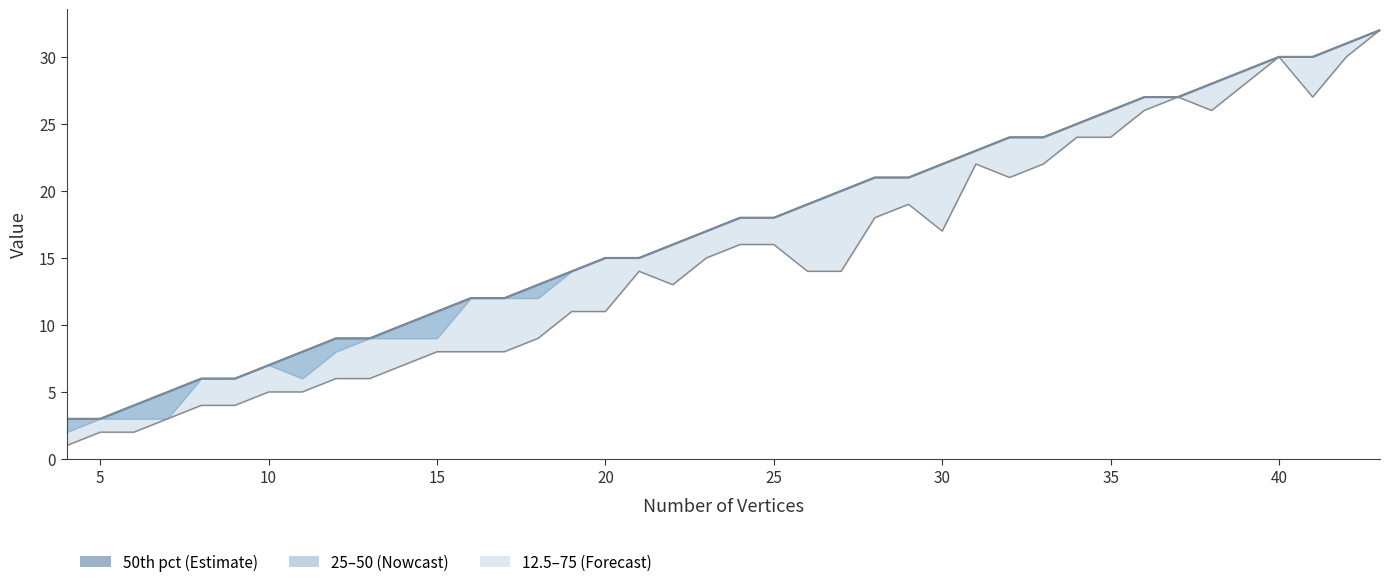

What is the sum of all 12.5 values?

595